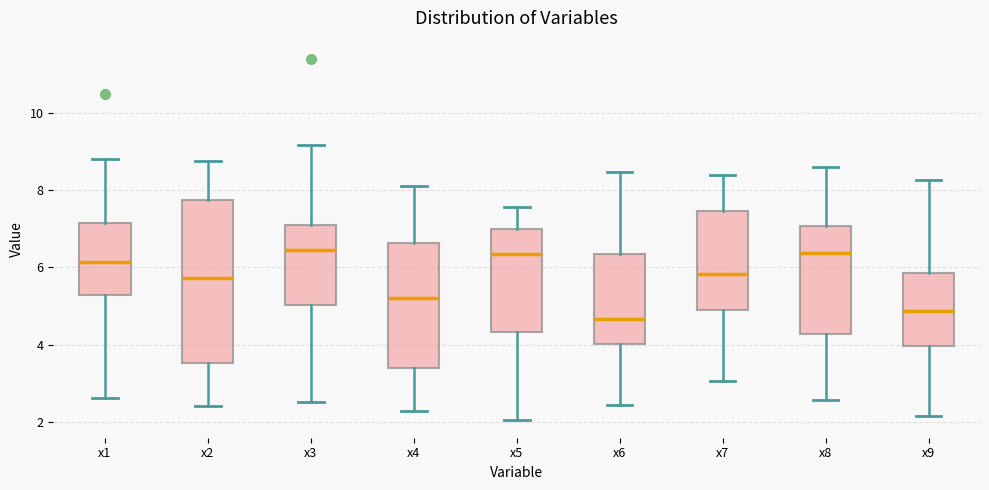

Reading left to right, transcribe this box plot: for each box, give where its median line is, the range the box spans, and where its two whiskers end, as read against the y-axis. The values are not printed on the chart, so give them approximately, as read against the axis.

x1: median 6.2, box 5.2 to 7.2, whiskers 2.6 to 8.8
x2: median 5.8, box 3.6 to 7.8, whiskers 2.4 to 8.8
x3: median 6.4, box 5.0 to 7.0, whiskers 2.6 to 9.2
x4: median 5.2, box 3.4 to 6.6, whiskers 2.2 to 8.2
x5: median 6.4, box 4.4 to 7.0, whiskers 2.0 to 7.6
x6: median 4.6, box 4.0 to 6.4, whiskers 2.4 to 8.4
x7: median 5.8, box 5.0 to 7.4, whiskers 3.0 to 8.4
x8: median 6.4, box 4.2 to 7.0, whiskers 2.6 to 8.6
x9: median 4.8, box 4.0 to 5.8, whiskers 2.2 to 8.2